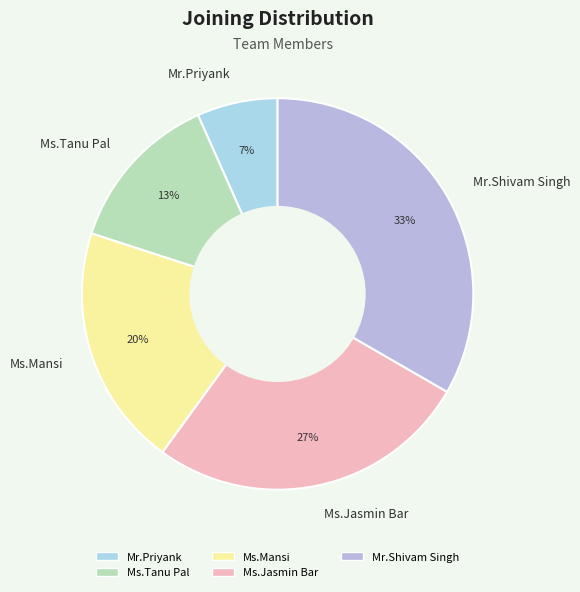

How many segments does this pie chart have?

5